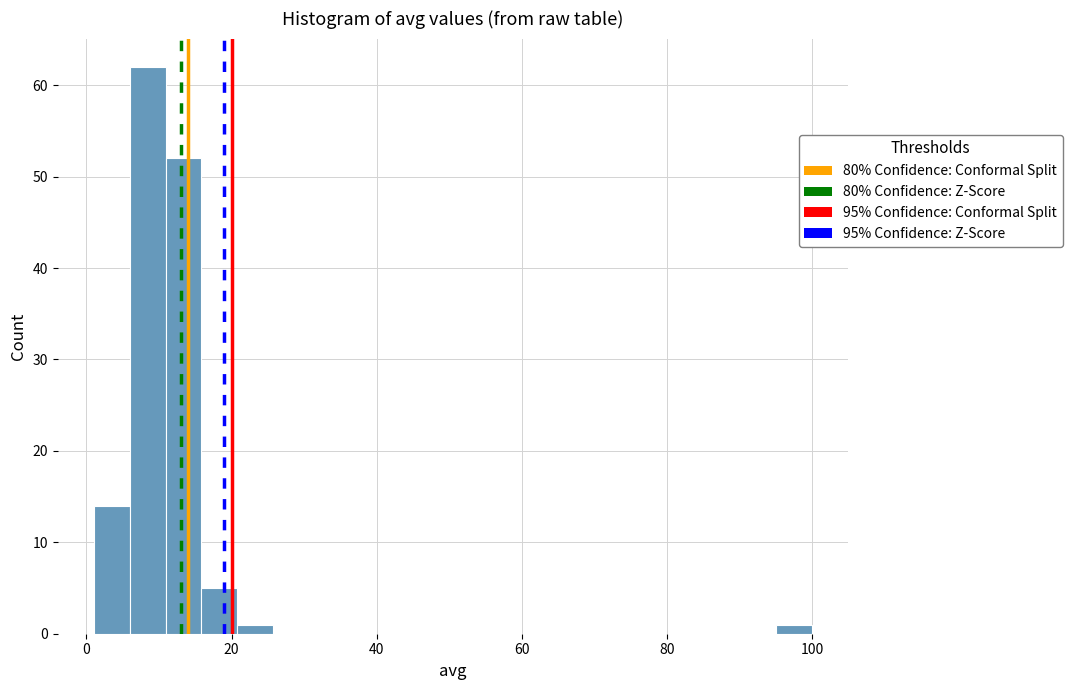

Read against the x-axis, roughly where is the centre of the tallest bar?

8